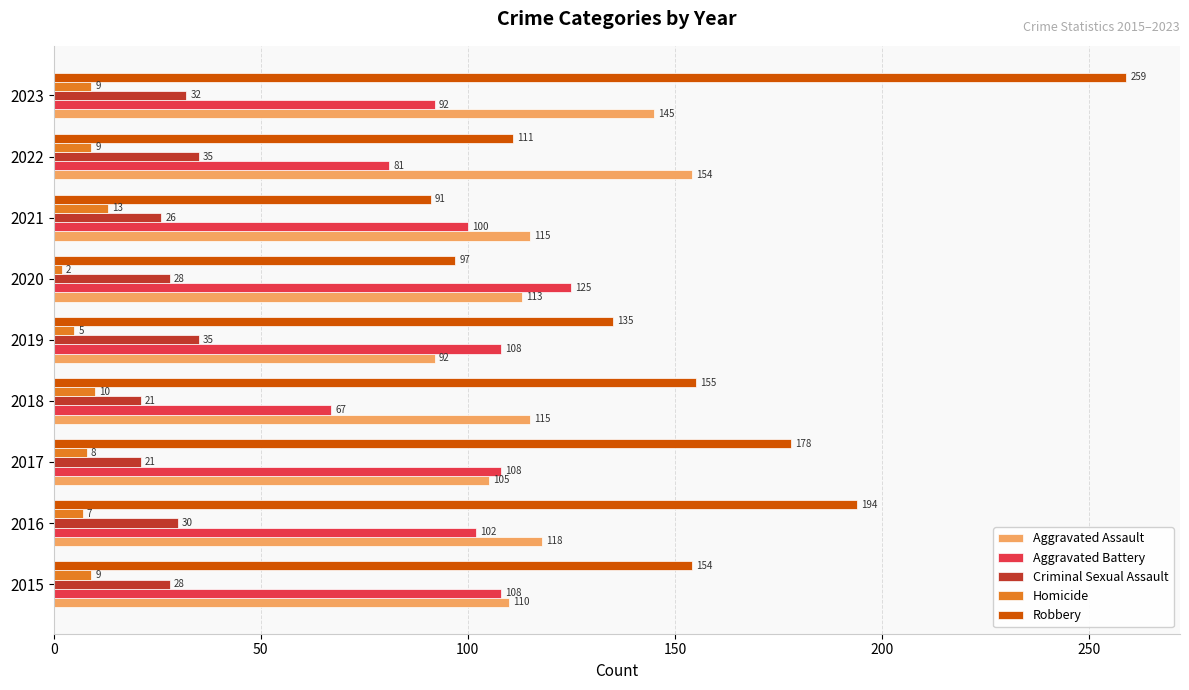

What is the difference between the maximum and minimum values in the Aggravated Battery series?

58